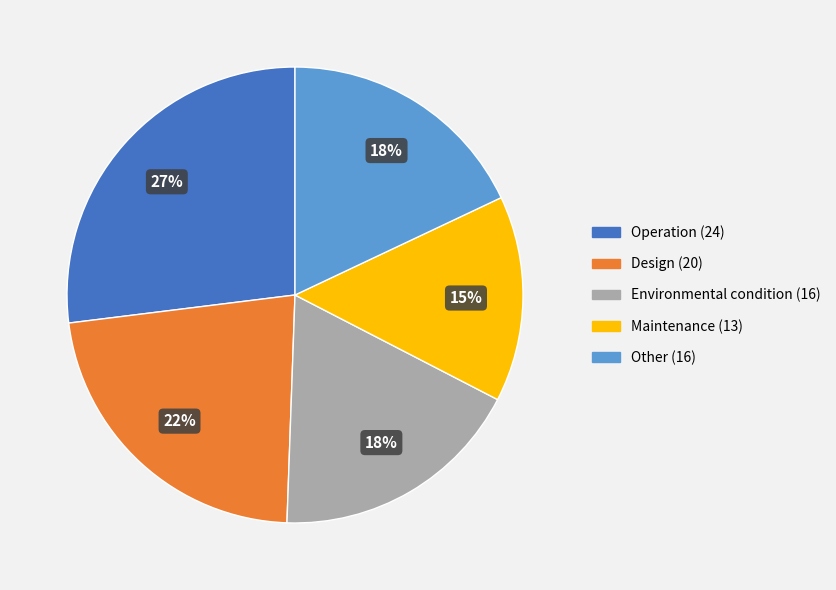

Is the sum of Maintenance (13) and Design (20) greater than half?

No